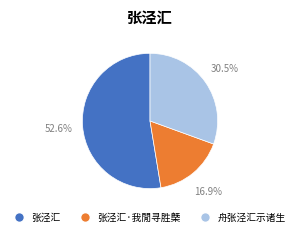

Count the number of slices in the pie.

3